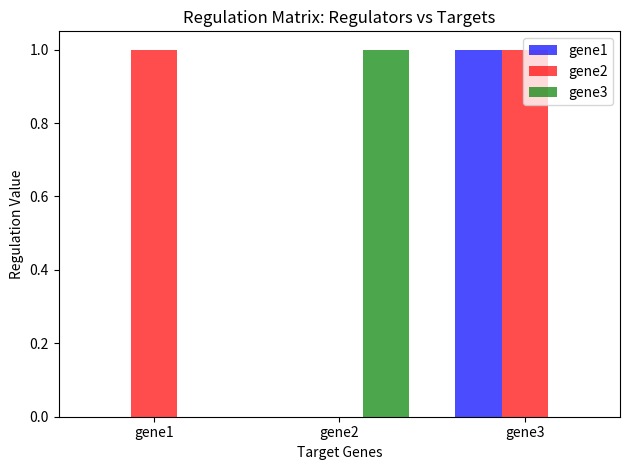

True or false: gene3 has a value of 1 at gene2.

True